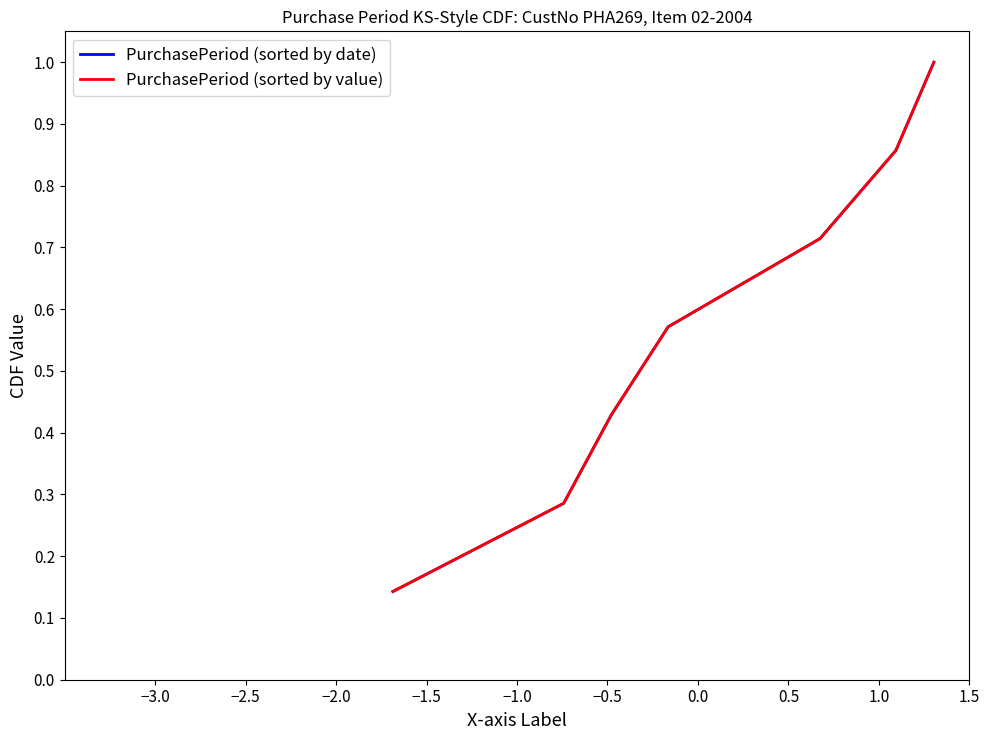

Is this an area chart (filled region under the line)?

No